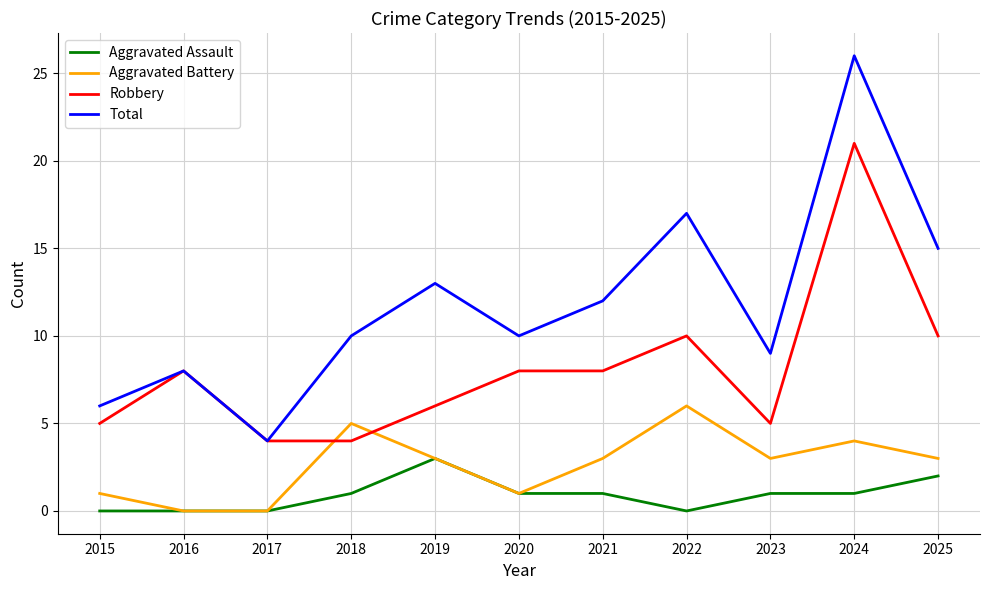

What are all the series names shown in the legend?

Aggravated Assault, Aggravated Battery, Robbery, Total